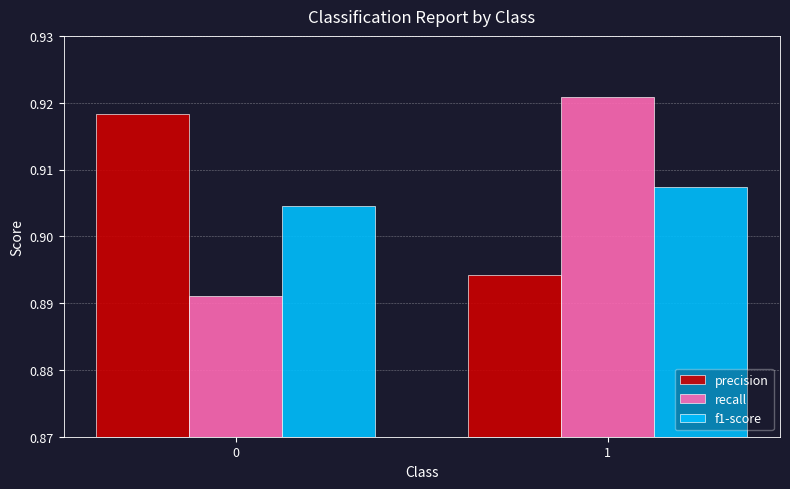

The f1-score series shows 0.4 at 1. True or false?

False